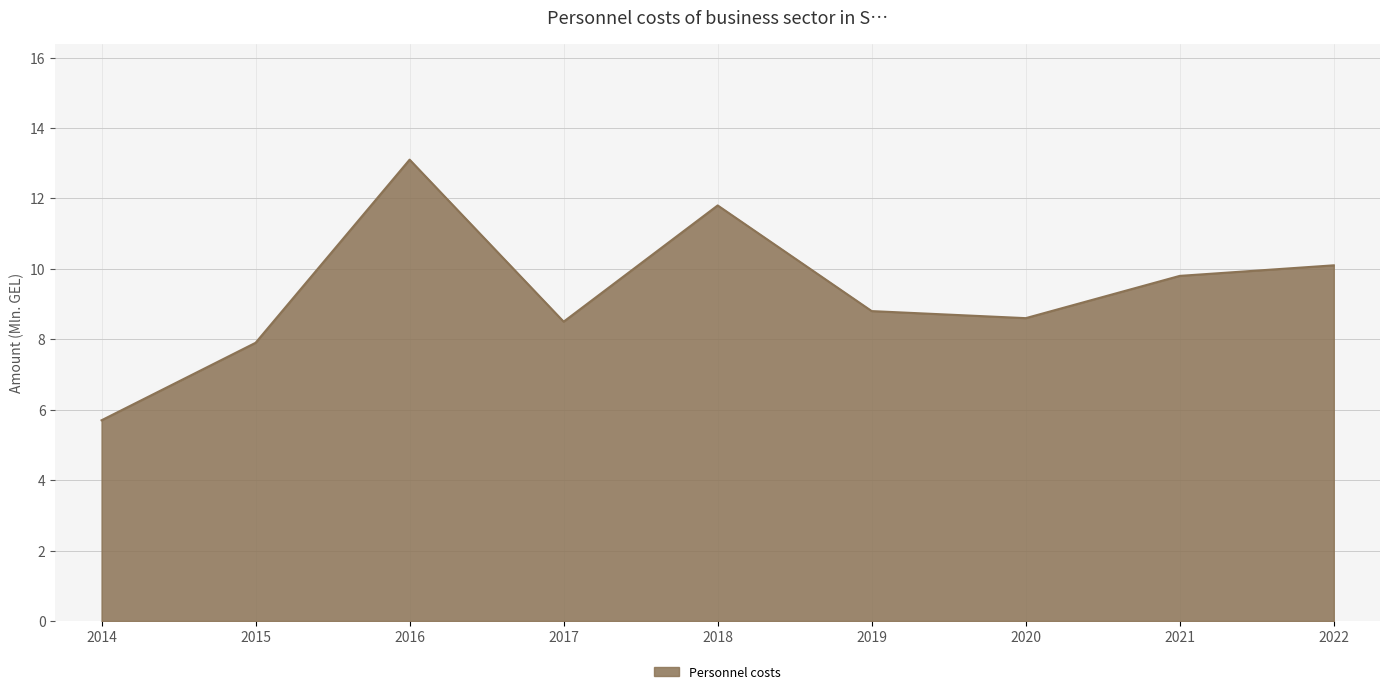

Where does the data first go above 8?

2016